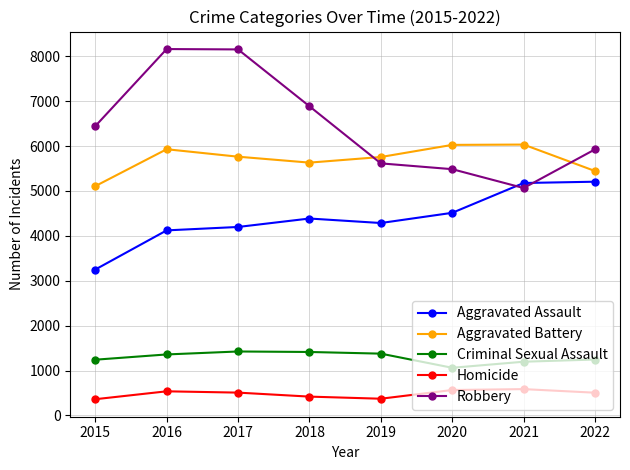

What is the difference between the highest and lowest values at 2019?

5383